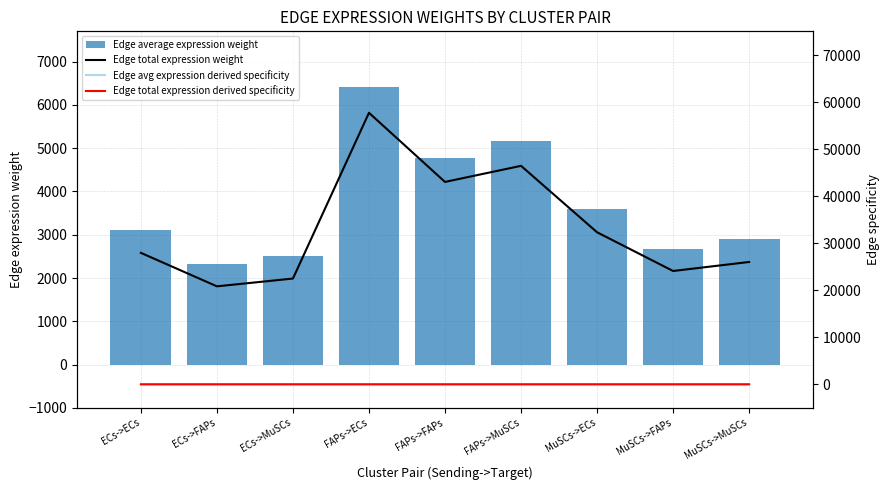

What is the label of the 4th bar from the left?

FAPs->ECs